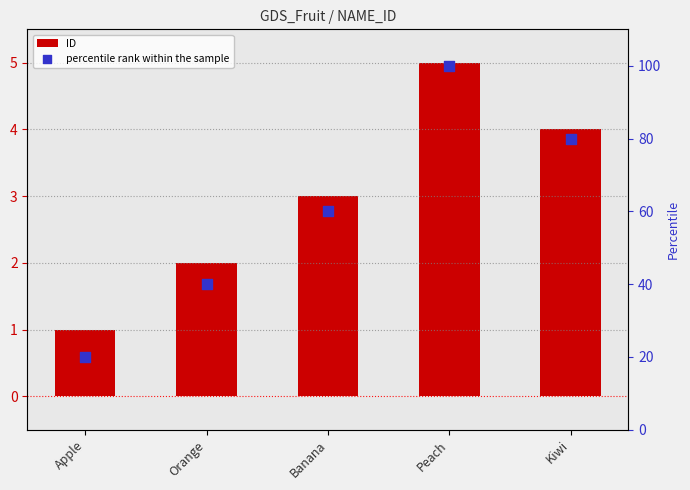

What is the total value across all series at Apple?

21